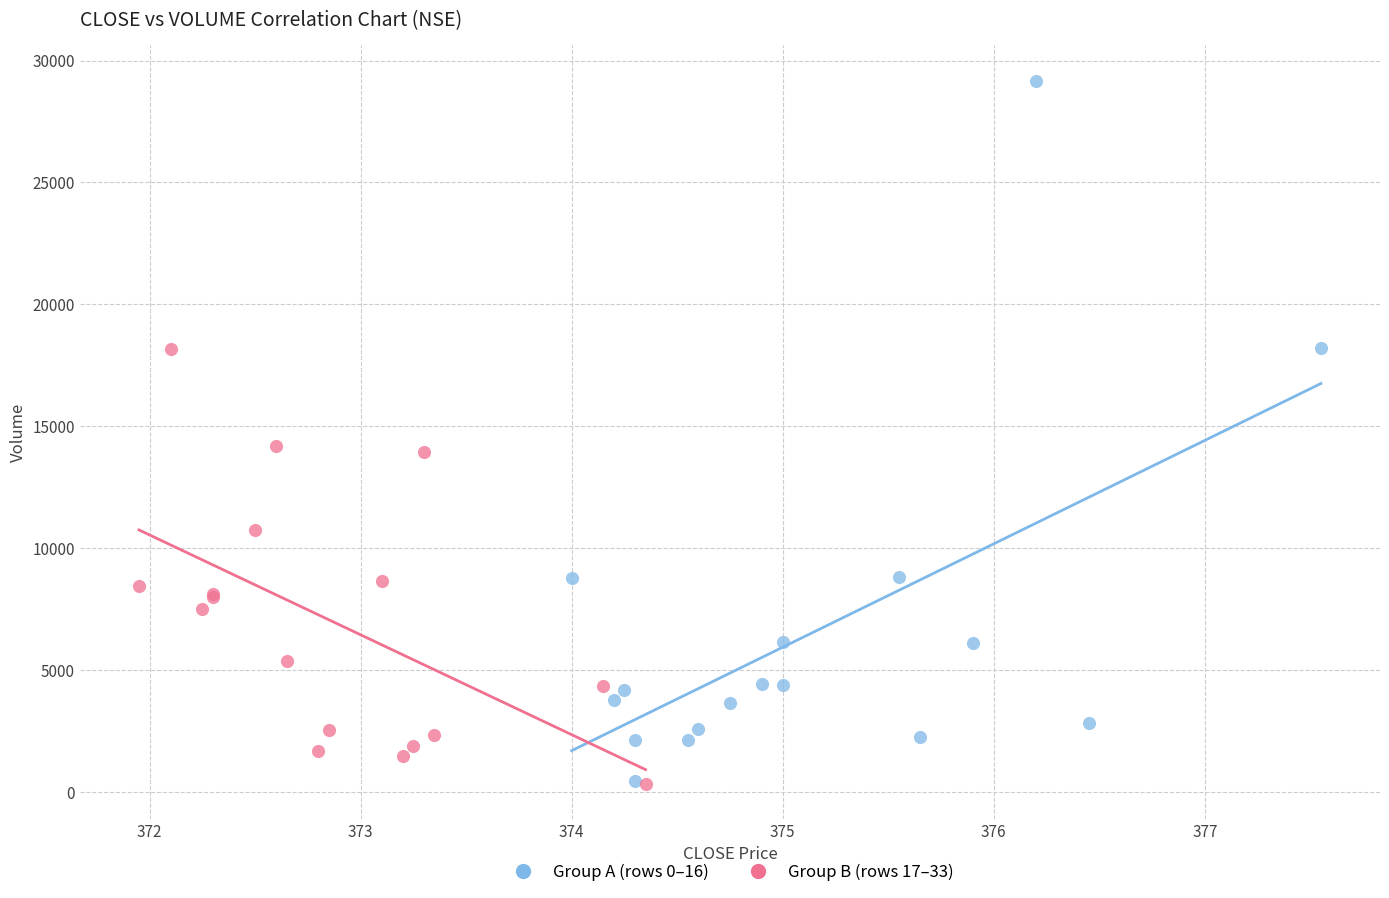

Which series reaches the maximum Y coordinate?

Group A (rows 0–16)